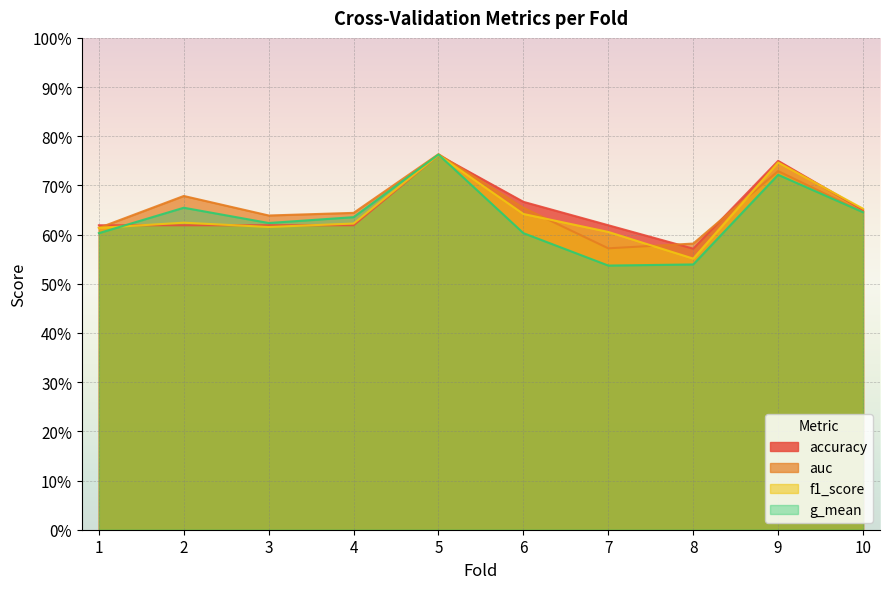

What is the total value across all series at 1?

2.4